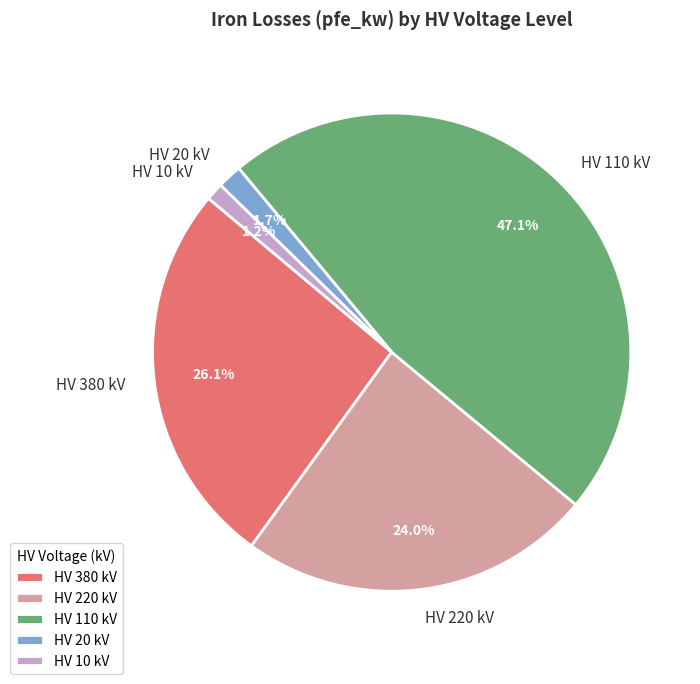

How much of the chart is everything except HV 20 kV?

98.3%